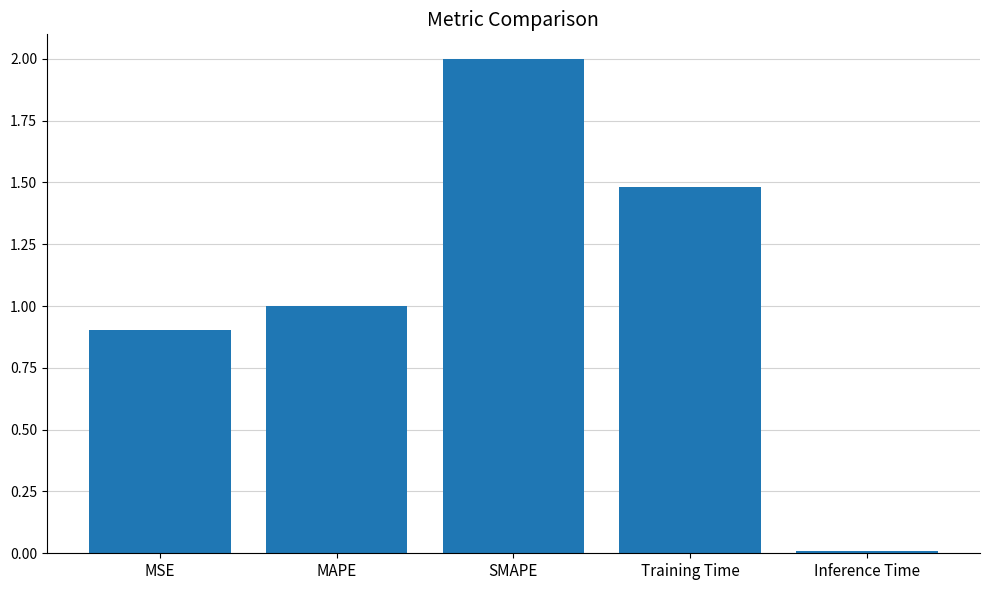

Where is the data nearest to the value 1?

MAPE